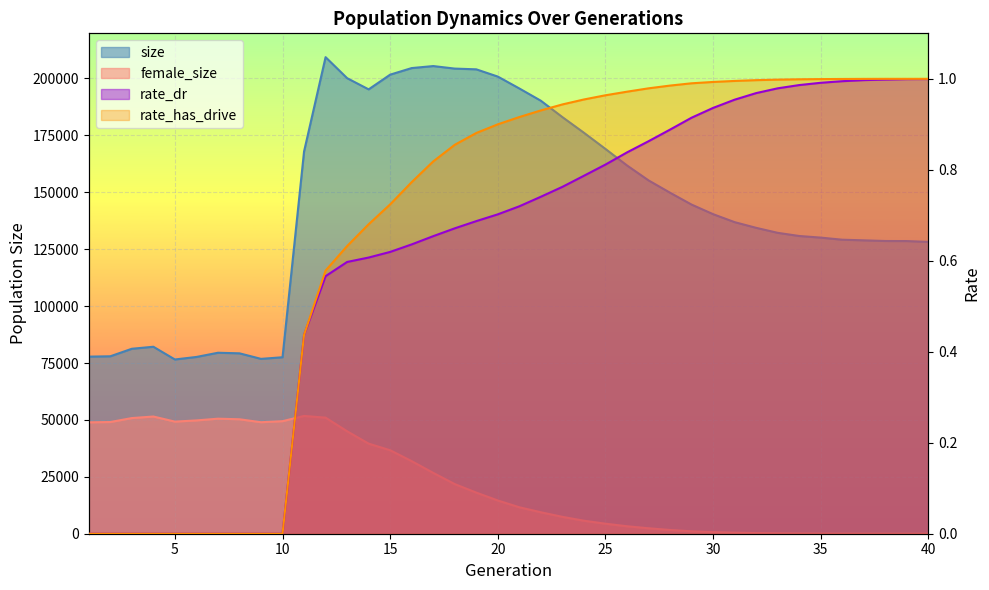

Which series has the largest total across all categories?

size